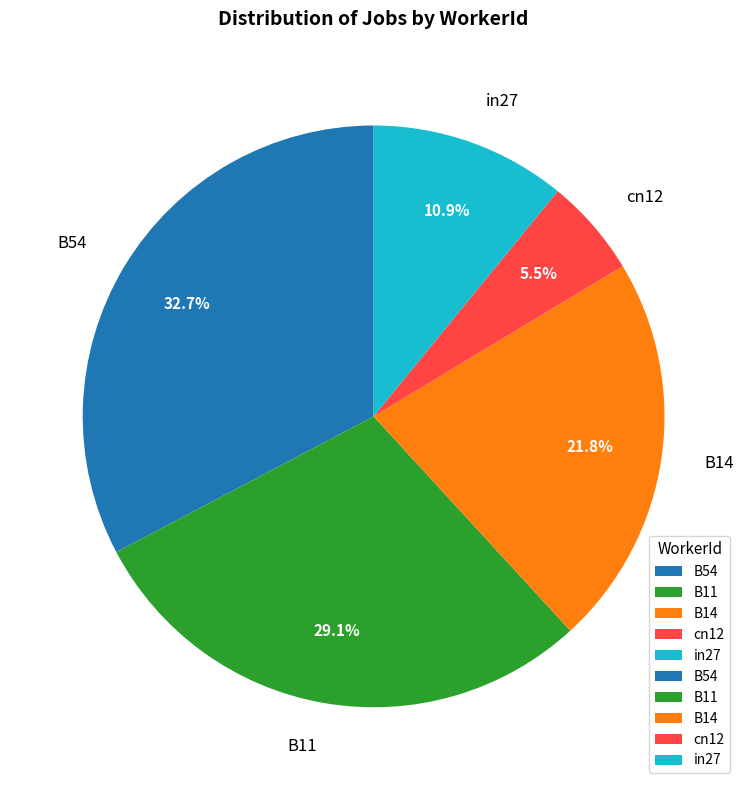

Does cn12 account for over 50% of the chart?

No